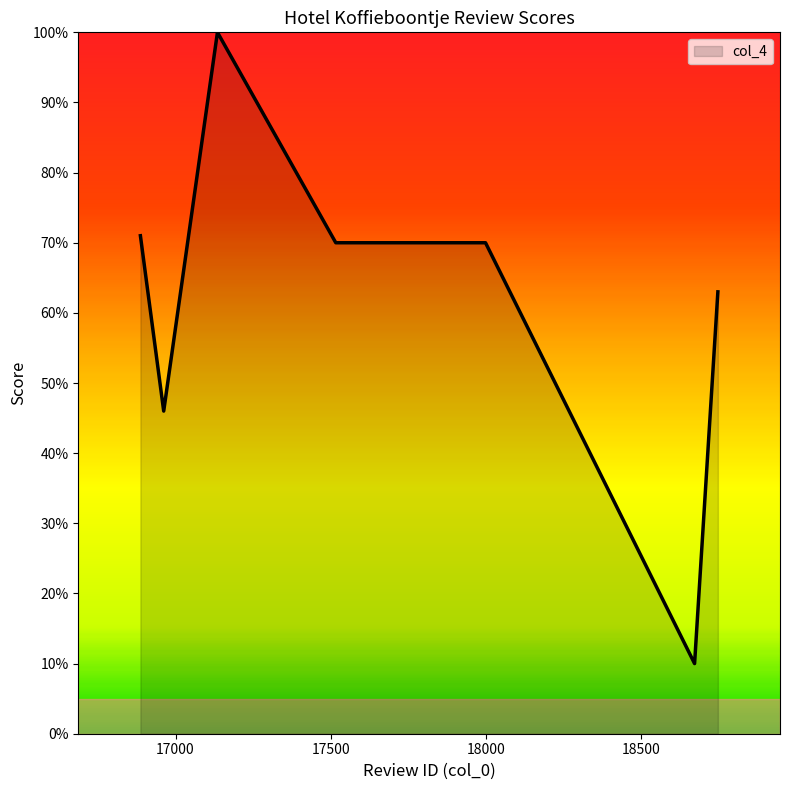

Does the chart display data point markers on the line(s)?

No